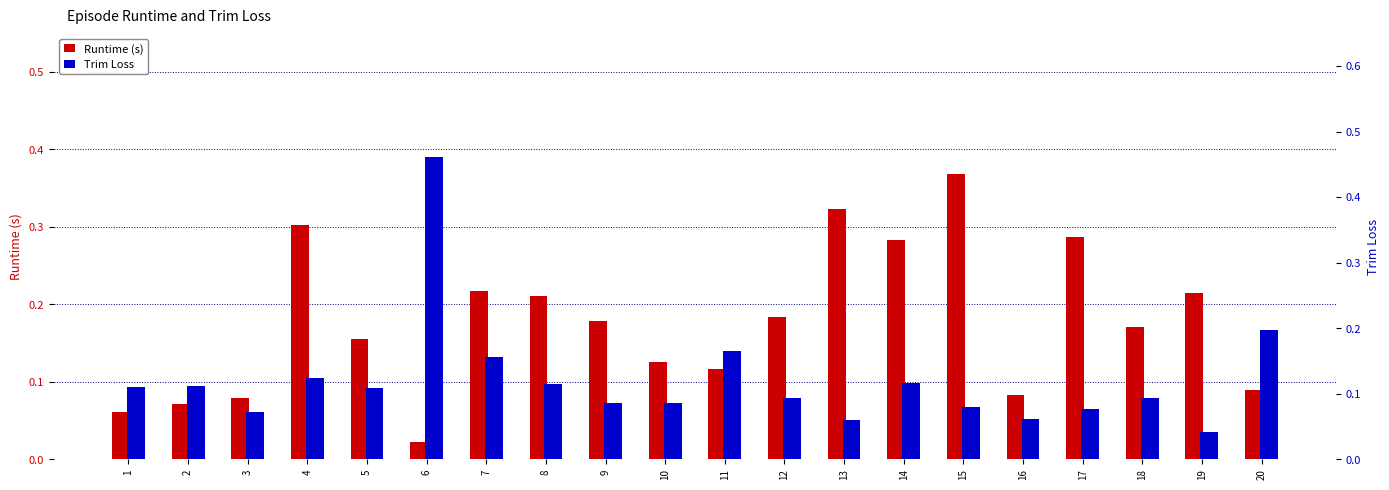

Where is Trim Loss nearest to the value 0?

19